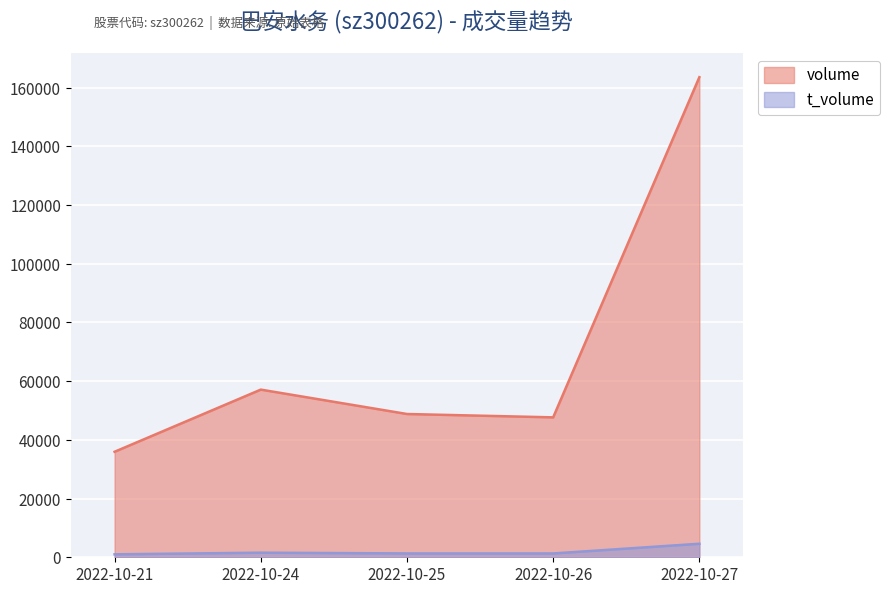

List the series in order of their peak value, lowest first.

t_volume, volume